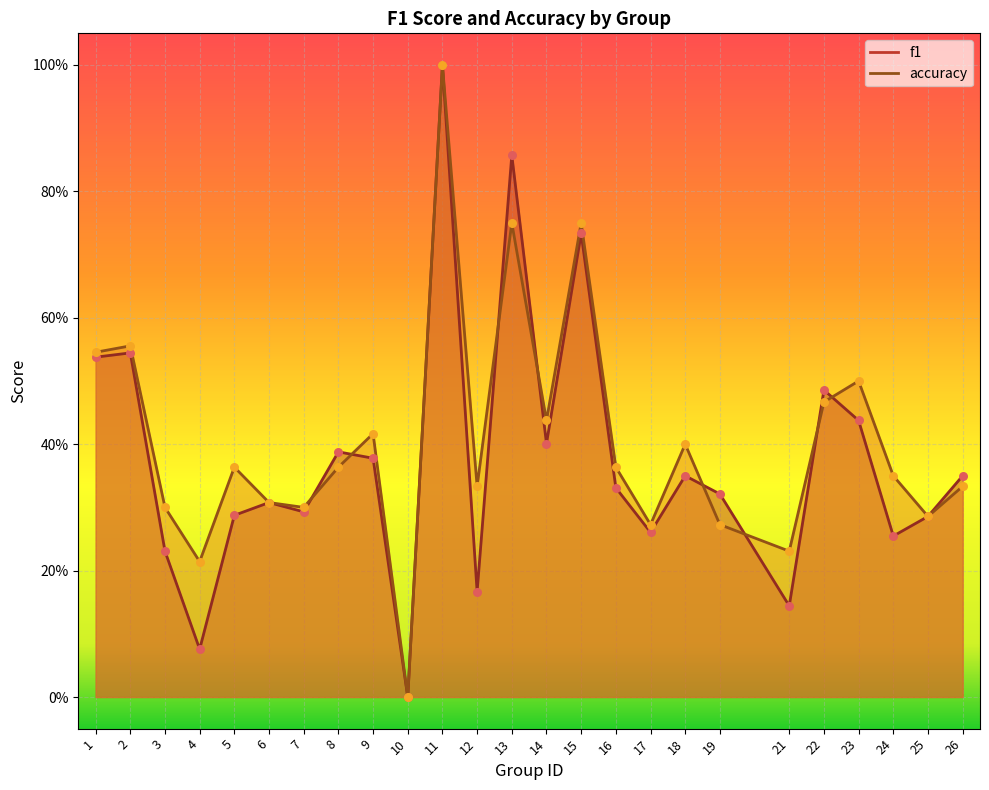

What are all the series names shown in the legend?

f1, accuracy